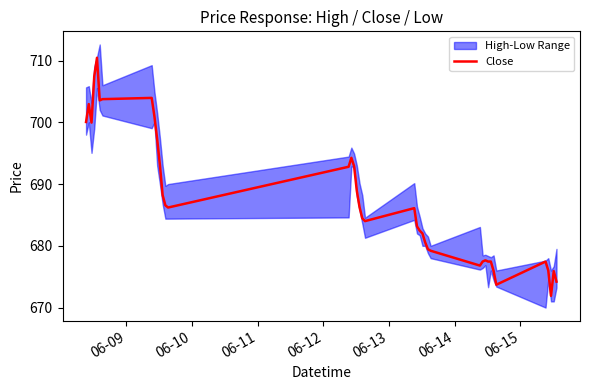

How many interior local peaks (higher than both neighbors) does the data have?

8